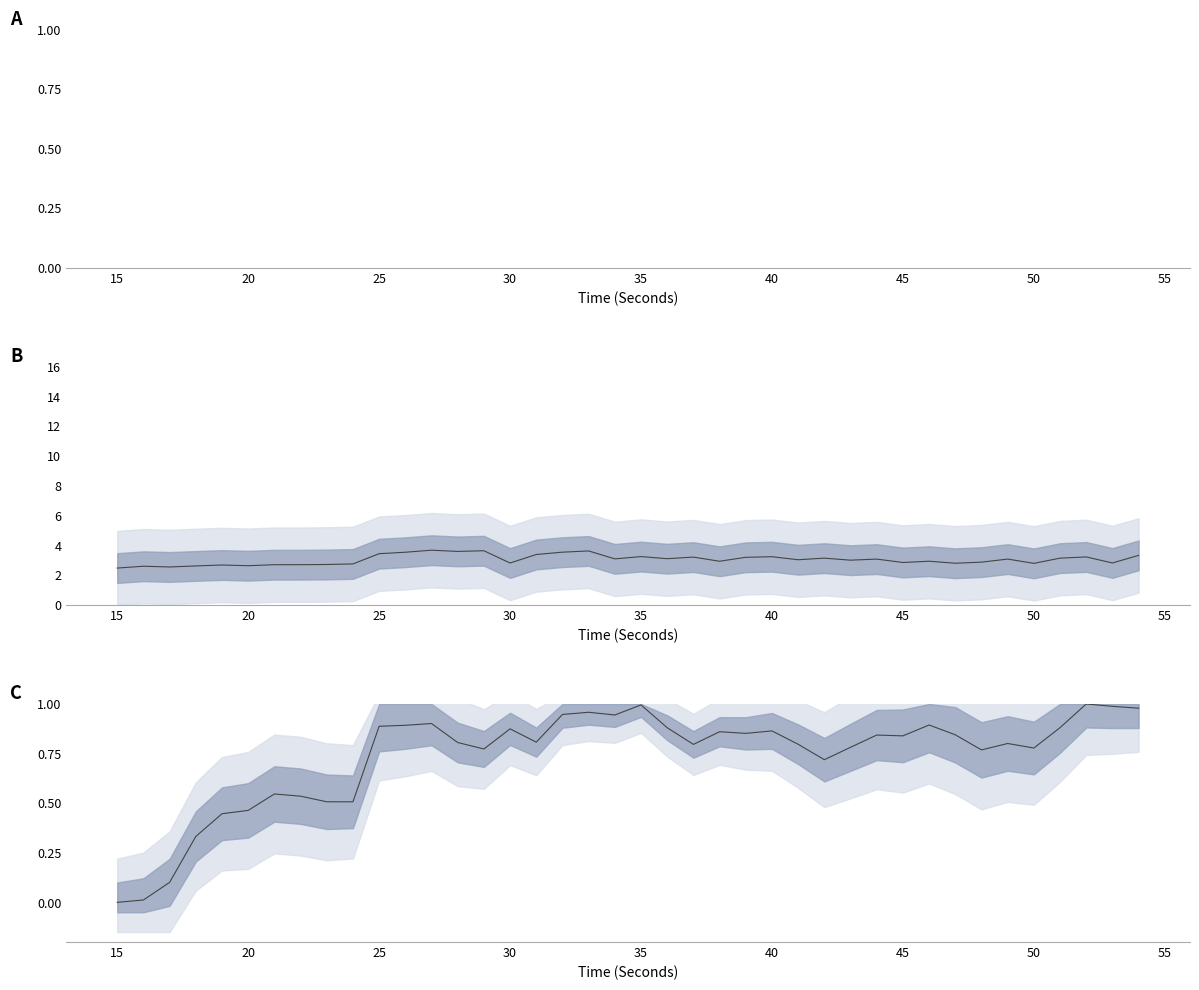

What is the greatest value displayed?

3.7